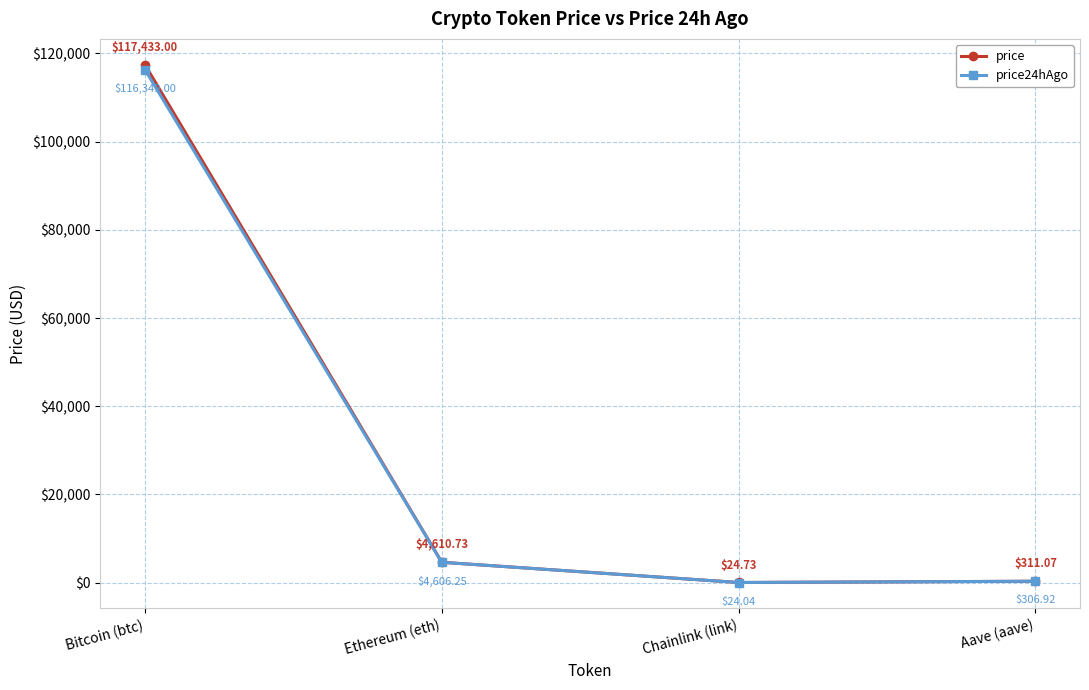

Does the chart have visible grid lines?

Yes